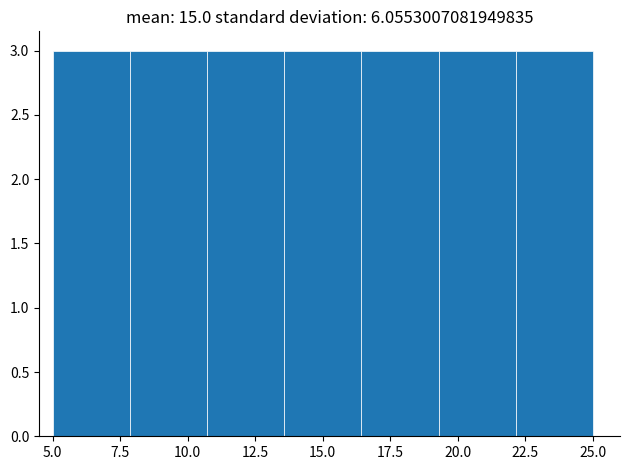

Reading left to right, list every bar in this chart as the range it spans on the x-axis followed by its height. Neither the bar edges nor the heights are printed on the chart, so give them approximately, as read against the axes.

5.0 to 8.0: 3
8.0 to 10.5: 3
10.5 to 13.5: 3
13.5 to 16.5: 3
16.5 to 19.5: 3
19.5 to 22.0: 3
22.0 to 25.0: 3